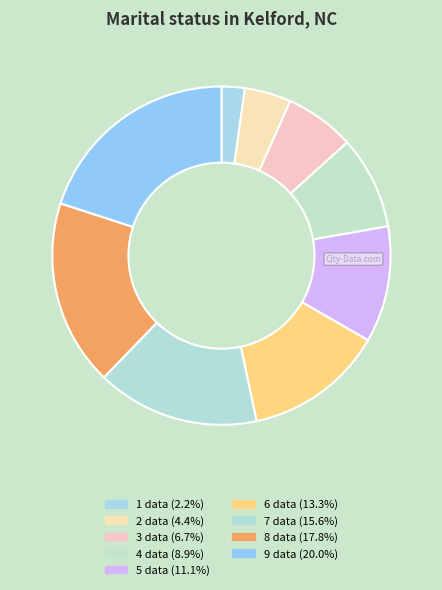

Rank the categories by value from lowest to highest.

1 data, 2 data, 3 data, 4 data, 5 data, 6 data, 7 data, 8 data, 9 data